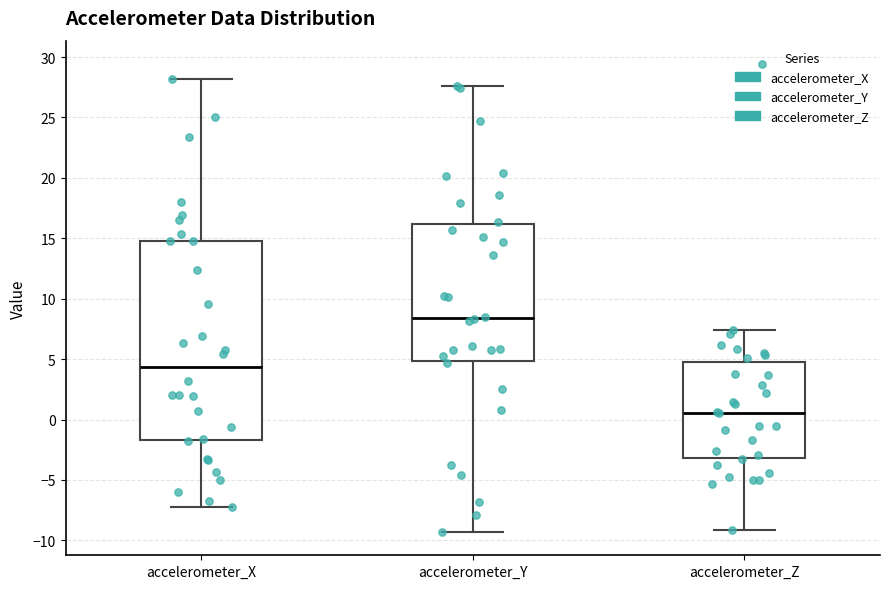

Which box is the tallest, from its lower edge to its upper edge?

accelerometer_X